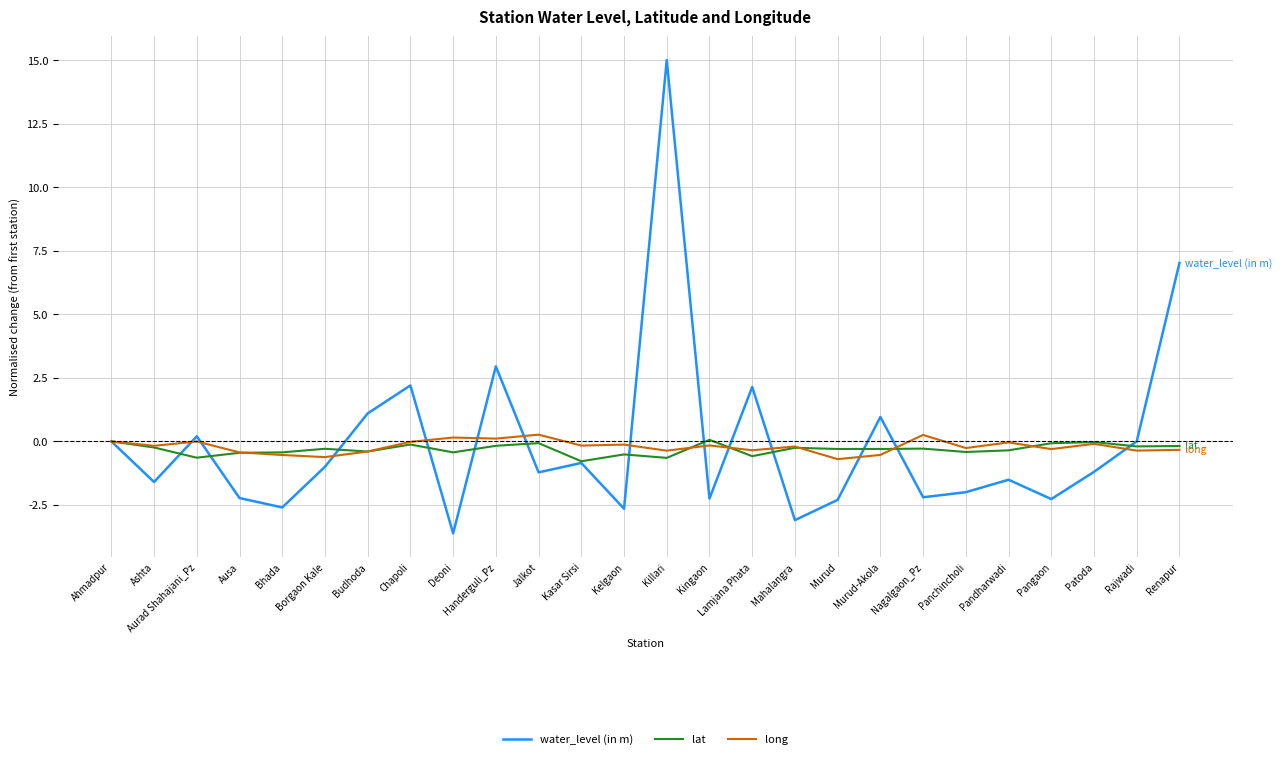

Does the chart have visible grid lines?

Yes